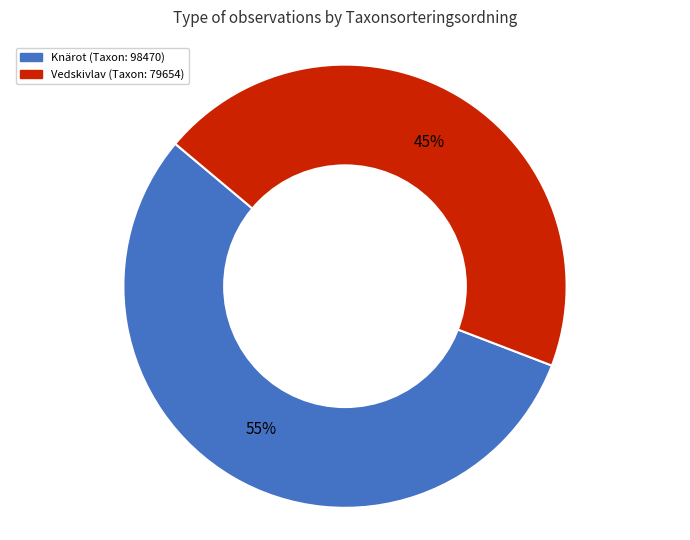

Is there a majority slice in this chart?

Yes